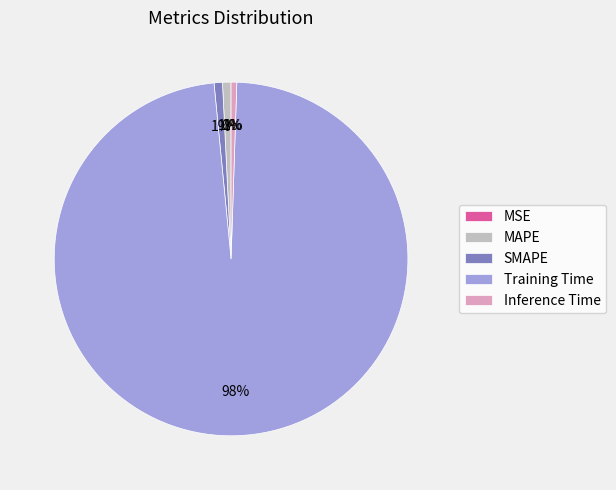

Which slice represents more than half of the pie?

Training Time